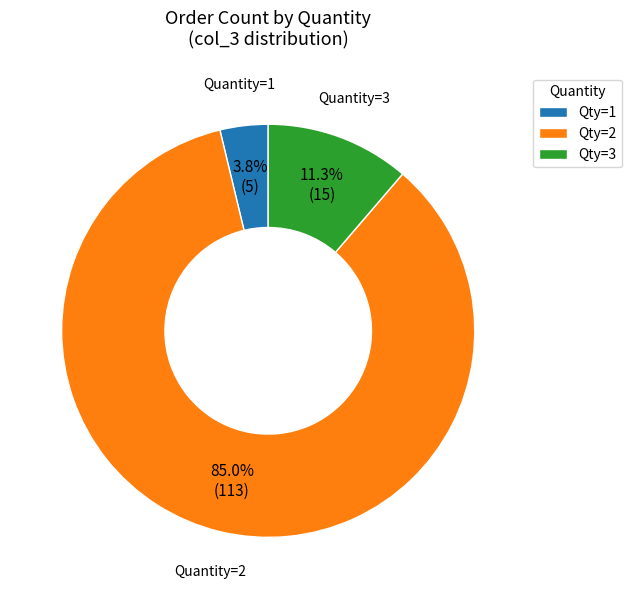

What is the largest slice in the pie chart?

Qty=2